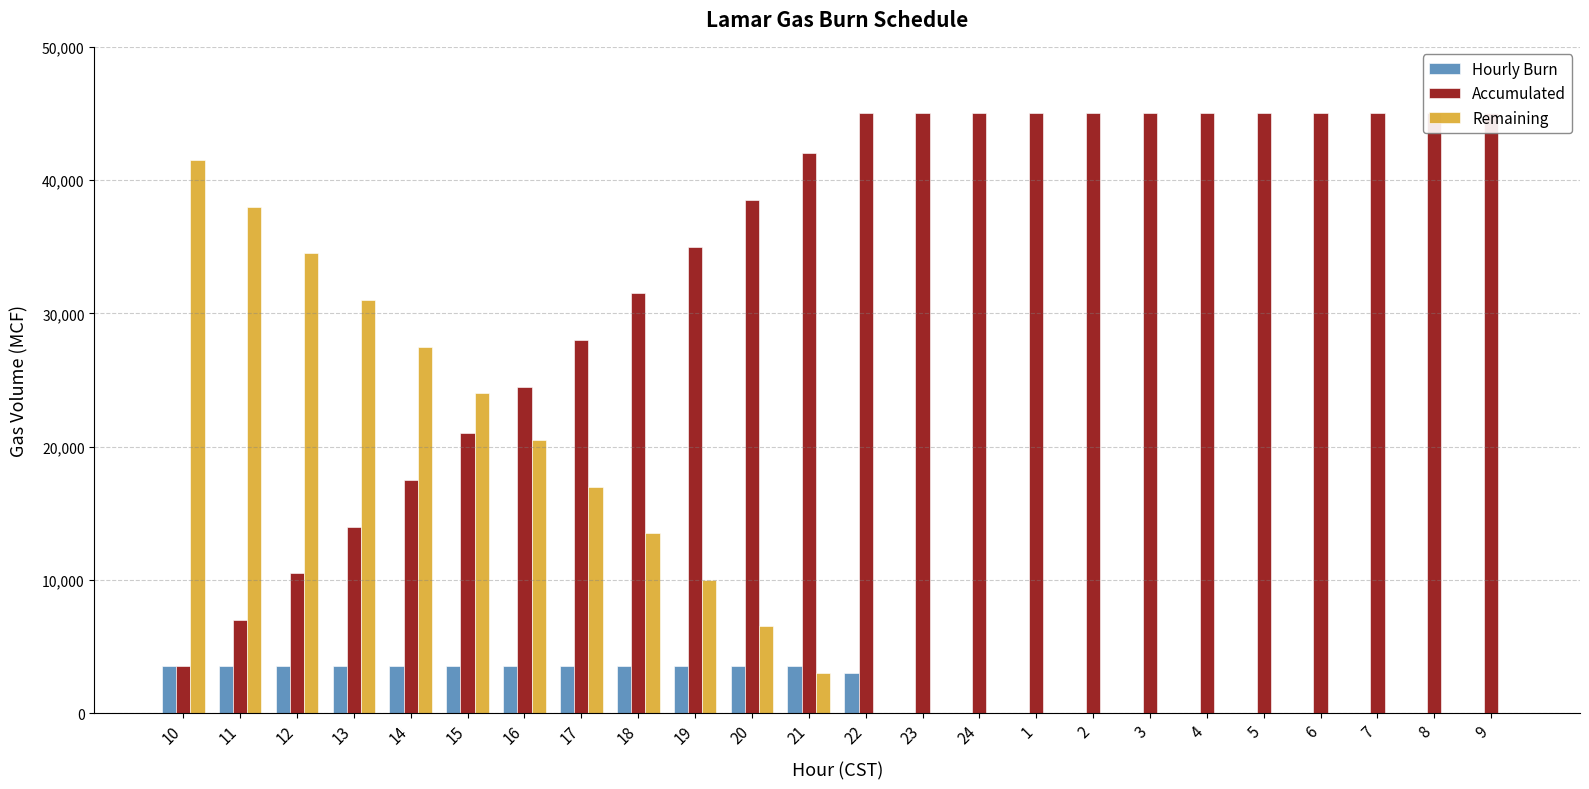

The Accumulated series shows 24500 at 16. True or false?

True